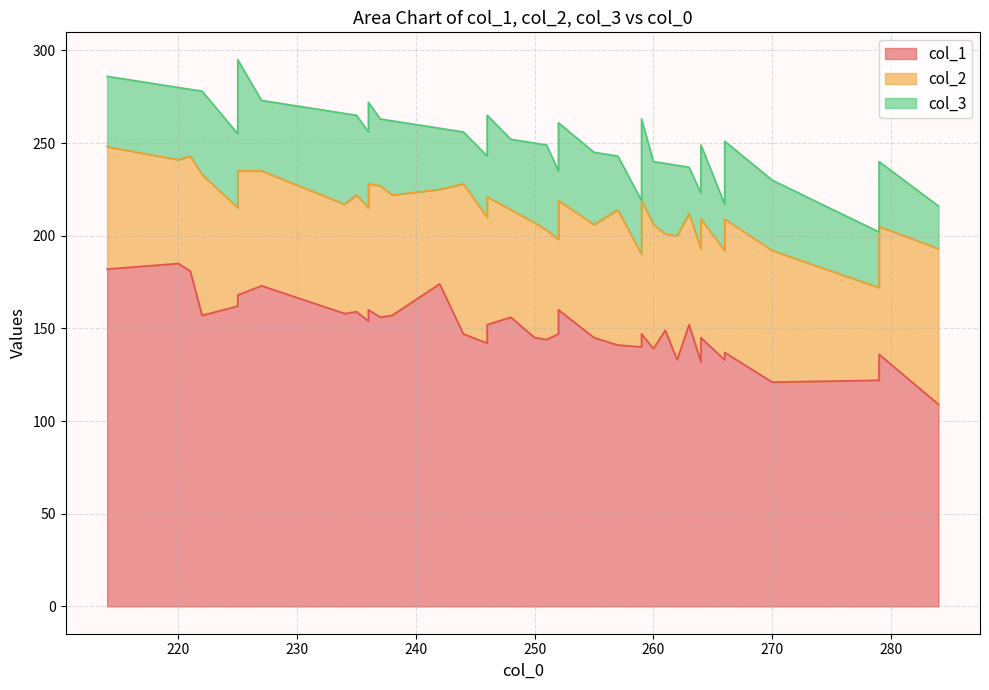

Reading left to right, extract all data points from this chart.

col_1: 225=165	284=109	225=162	236=154	220=185	255=145	221=181	222=157	237=156	225=168	259=140	270=121	236=159	251=144	236=160	252=160	264=145	227=173	246=142	234=158	261=149	235=159	242=174	248=156	238=157	259=147	266=133	244=147	279=136	279=122	266=137	263=152	262=133	250=145	257=141	246=152	260=139	252=147	264=132	214=182
col_2: 225=62	284=84	225=53	236=68	220=56	255=61	221=62	222=76	237=71	225=67	259=72	270=71	236=61	251=59	236=63	252=51	264=61	227=62	246=68	234=59	261=52	235=63	242=51	248=58	238=65	259=50	266=59	244=81	279=50	279=69	266=72	263=60	262=67	250=62	257=73	246=69	260=67	252=59	264=64	214=66
col_3: 225=48	284=23	225=60	236=42	220=39	255=39	221=36	222=45	237=36	225=40	259=29	270=38	236=44	251=46	236=41	252=37	264=30	227=38	246=44	234=49	261=38	235=43	242=33	248=38	238=40	259=44	266=42	244=28	279=35	279=30	266=25	263=25	262=38	250=43	257=29	246=33	260=34	252=42	264=40	214=38